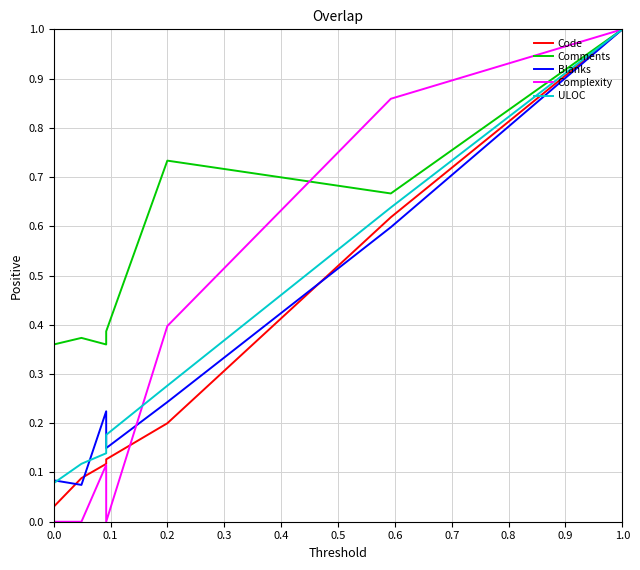

What is the value of the ULOC point at the 4th from the left?

0.2